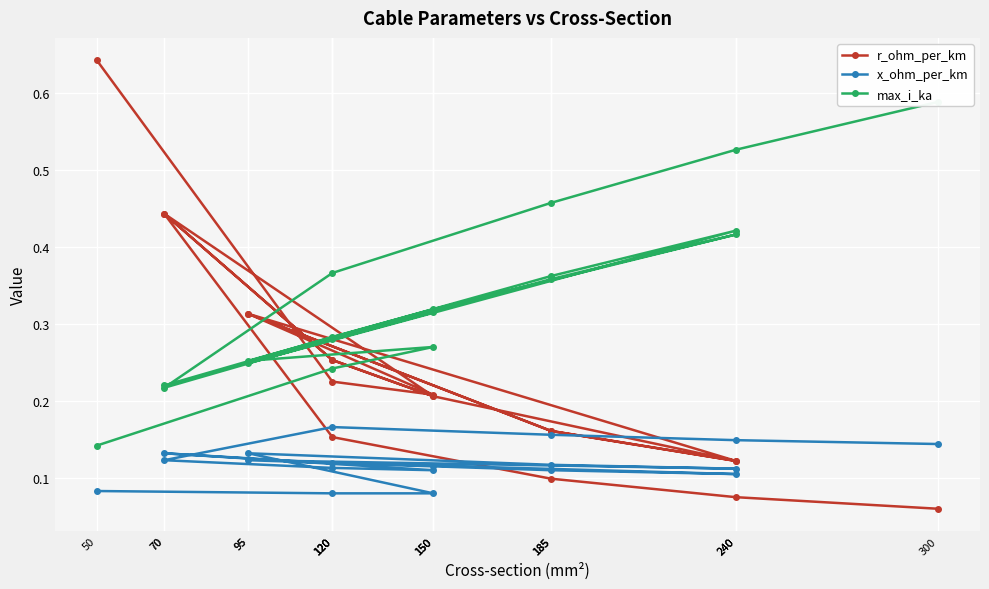

Reading right to left, transcribe all the data shown in this chart.

r_ohm_per_km: 300=0.1	240=0.1	185=0.1	120=0.2	70=0.4	120=0.3	150=0.2	70=0.4	120=0.3	150=0.2	240=0.1	185=0.2	95=0.3	240=0.1	185=0.2	95=0.3	150=0.2	120=0.2	50=0.6
x_ohm_per_km: 300=0.1	240=0.1	185=0.2	120=0.2	70=0.1	120=0.1	150=0.1	70=0.1	120=0.1	150=0.1	240=0.1	185=0.1	95=0.1	240=0.1	185=0.1	95=0.1	150=0.1	120=0.1	50=0.1
max_i_ka: 300=0.6	240=0.5	185=0.5	120=0.4	70=0.2	120=0.3	150=0.3	70=0.2	120=0.3	150=0.3	240=0.4	185=0.4	95=0.2	240=0.4	185=0.4	95=0.3	150=0.3	120=0.2	50=0.1